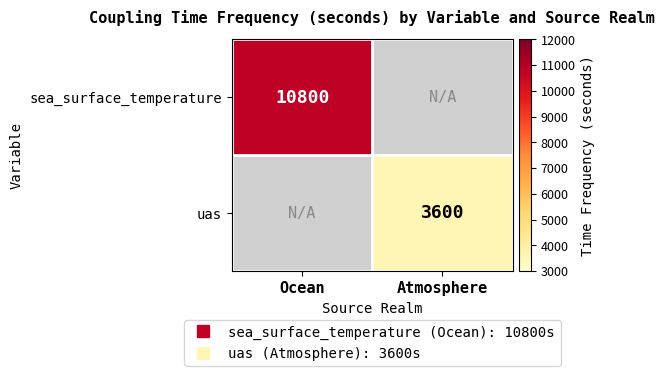

At how many categories does at least one series exceed 9379?

1